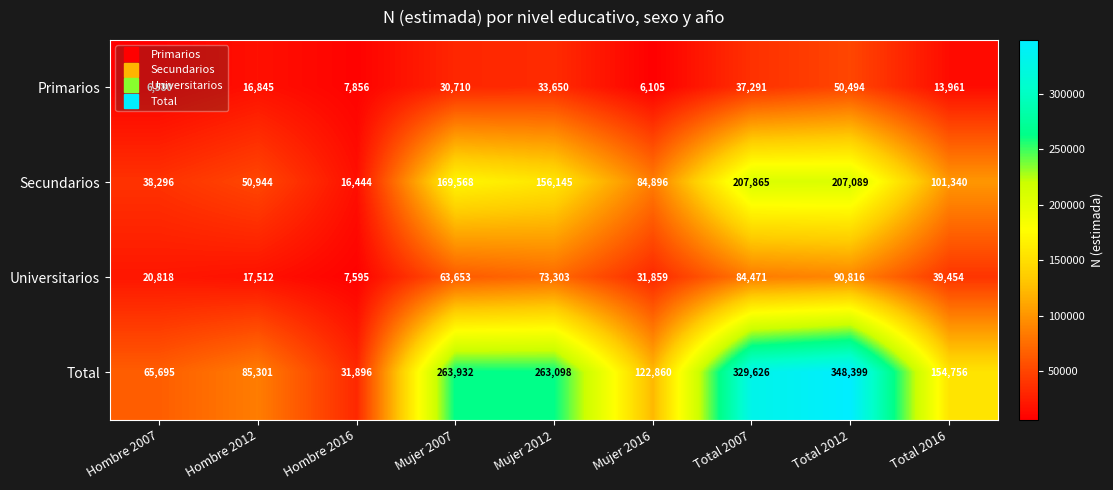

What is the difference between the highest and lowest values at Mujer 2016?

116755